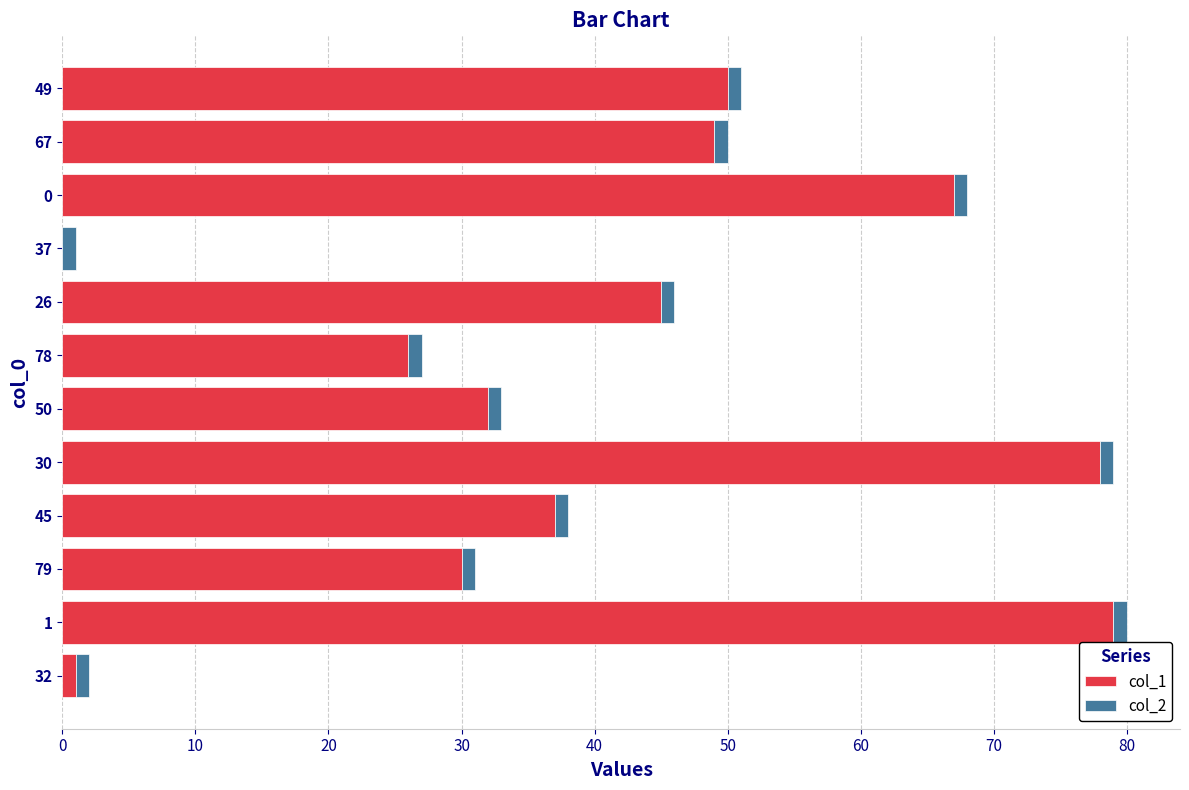

True or false: col_1 has a value of 7 at 50.

False